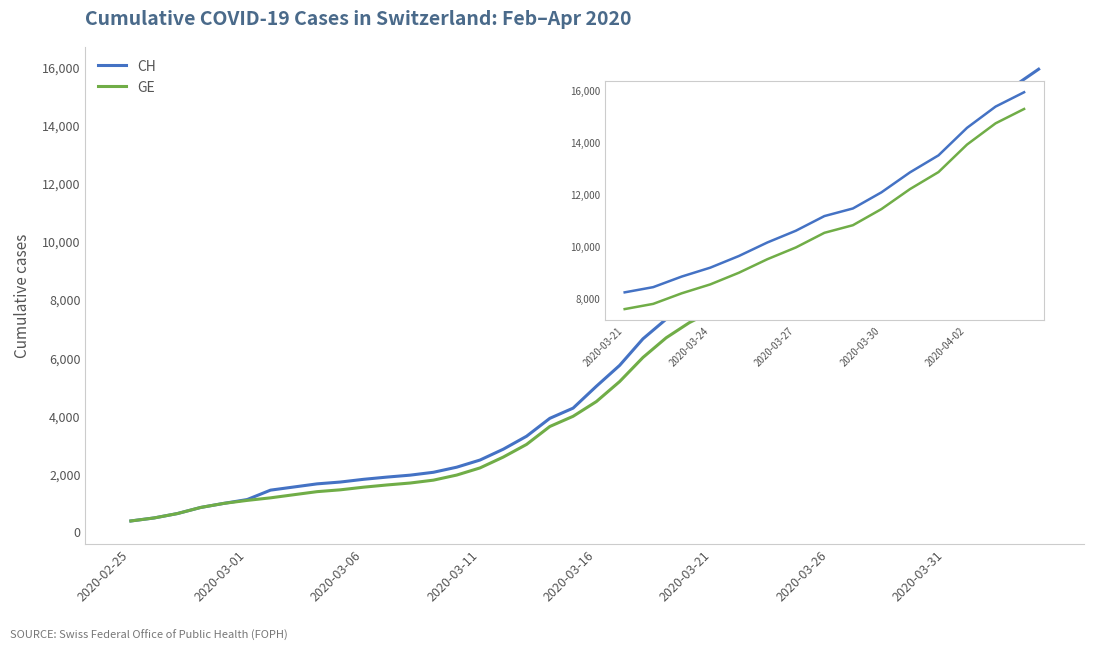

What is the maximum value shown in the chart?

15926